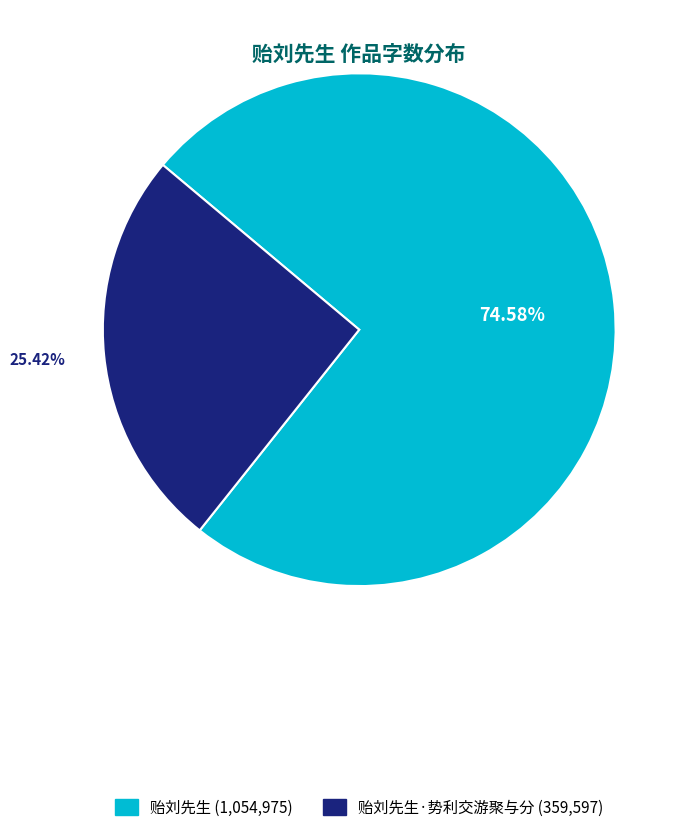

Do 贻刘先生 (1,054,975) and 贻刘先生·势利交游聚与分 (359,597) together represent more than half of the pie?

Yes